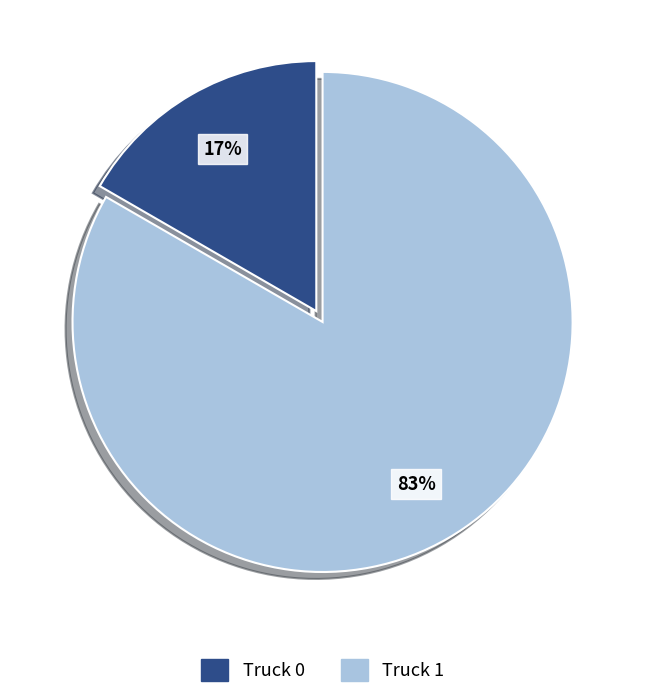

Is it true that Truck 0 is 8% of the pie?

False